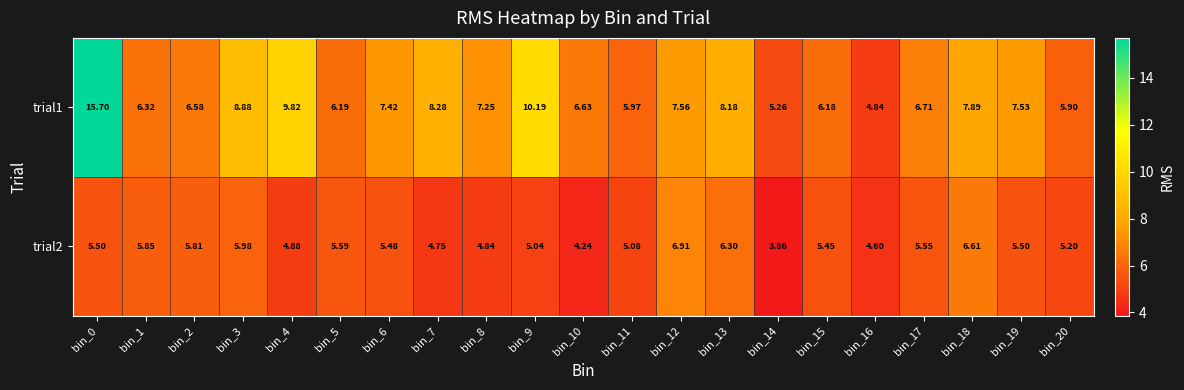

Rank the series at bin_1 from highest to lowest value.

trial1, trial2